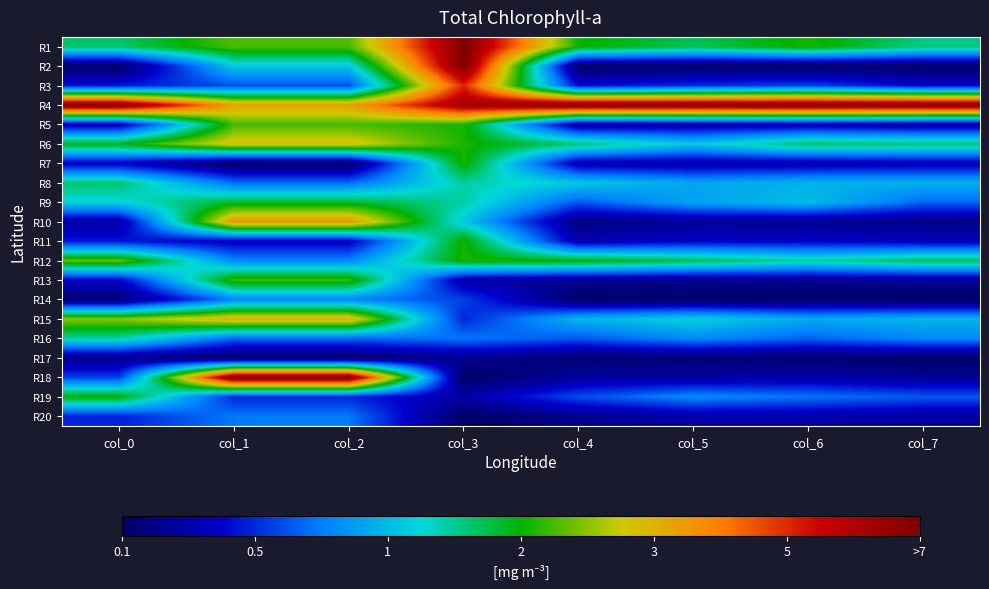

Reading left to right, what are all the values shown in this chart?

R1: col_0=0.4	col_1=0.5	col_2=0.5	col_3=1.0	col_4=0.5	col_5=0.5	col_6=0.5	col_7=0.4
R2: col_0=0.0	col_1=0.4	col_2=0.4	col_3=1.0	col_4=0.0	col_5=0.0	col_6=0.0	col_7=0.0
R3: col_0=0.1	col_1=0.2	col_2=0.2	col_3=0.8	col_4=0.1	col_5=0.2	col_6=0.2	col_7=0.1
R4: col_0=1.0	col_1=0.7	col_2=0.7	col_3=0.9	col_4=1.0	col_5=1.0	col_6=1.0	col_7=1.0
R5: col_0=0.1	col_1=0.5	col_2=0.5	col_3=0.5	col_4=0.1	col_5=0.1	col_6=0.1	col_7=0.1
R6: col_0=0.5	col_1=0.6	col_2=0.6	col_3=0.5	col_4=0.4	col_5=0.4	col_6=0.4	col_7=0.4
R7: col_0=0.1	col_1=0.0	col_2=0.0	col_3=0.5	col_4=0.1	col_5=0.1	col_6=0.1	col_7=0.1
R8: col_0=0.4	col_1=0.2	col_2=0.2	col_3=0.4	col_4=0.4	col_5=0.3	col_6=0.3	col_7=0.3
R9: col_0=0.4	col_1=0.5	col_2=0.5	col_3=0.4	col_4=0.2	col_5=0.3	col_6=0.3	col_7=0.2
R10: col_0=0.1	col_1=0.7	col_2=0.7	col_3=0.4	col_4=0.0	col_5=0.1	col_6=0.1	col_7=0.0
R11: col_0=0.1	col_1=0.1	col_2=0.1	col_3=0.5	col_4=0.1	col_5=0.1	col_6=0.1	col_7=0.1
R12: col_0=0.6	col_1=0.3	col_2=0.3	col_3=0.5	col_4=0.5	col_5=0.5	col_6=0.4	col_7=0.5
R13: col_0=0.1	col_1=0.5	col_2=0.5	col_3=0.1	col_4=0.1	col_5=0.0	col_6=0.1	col_7=0.1
R14: col_0=0.0	col_1=0.3	col_2=0.3	col_3=0.2	col_4=0.0	col_5=0.0	col_6=0.0	col_7=0.0
R15: col_0=0.6	col_1=0.7	col_2=0.7	col_3=0.2	col_4=0.3	col_5=0.4	col_6=0.3	col_7=0.3
R16: col_0=0.4	col_1=0.2	col_2=0.2	col_3=0.2	col_4=0.2	col_5=0.3	col_6=0.2	col_7=0.3
R17: col_0=0.0	col_1=0.0	col_2=0.0	col_3=0.1	col_4=0.0	col_5=0.0	col_6=0.0	col_7=0.0
R18: col_0=0.2	col_1=1.0	col_2=1.0	col_3=0.0	col_4=0.1	col_5=0.1	col_6=0.1	col_7=0.1
R19: col_0=0.5	col_1=0.2	col_2=0.2	col_3=0.1	col_4=0.2	col_5=0.3	col_6=0.2	col_7=0.2
R20: col_0=0.2	col_1=0.2	col_2=0.2	col_3=0.0	col_4=0.0	col_5=0.1	col_6=0.1	col_7=0.1